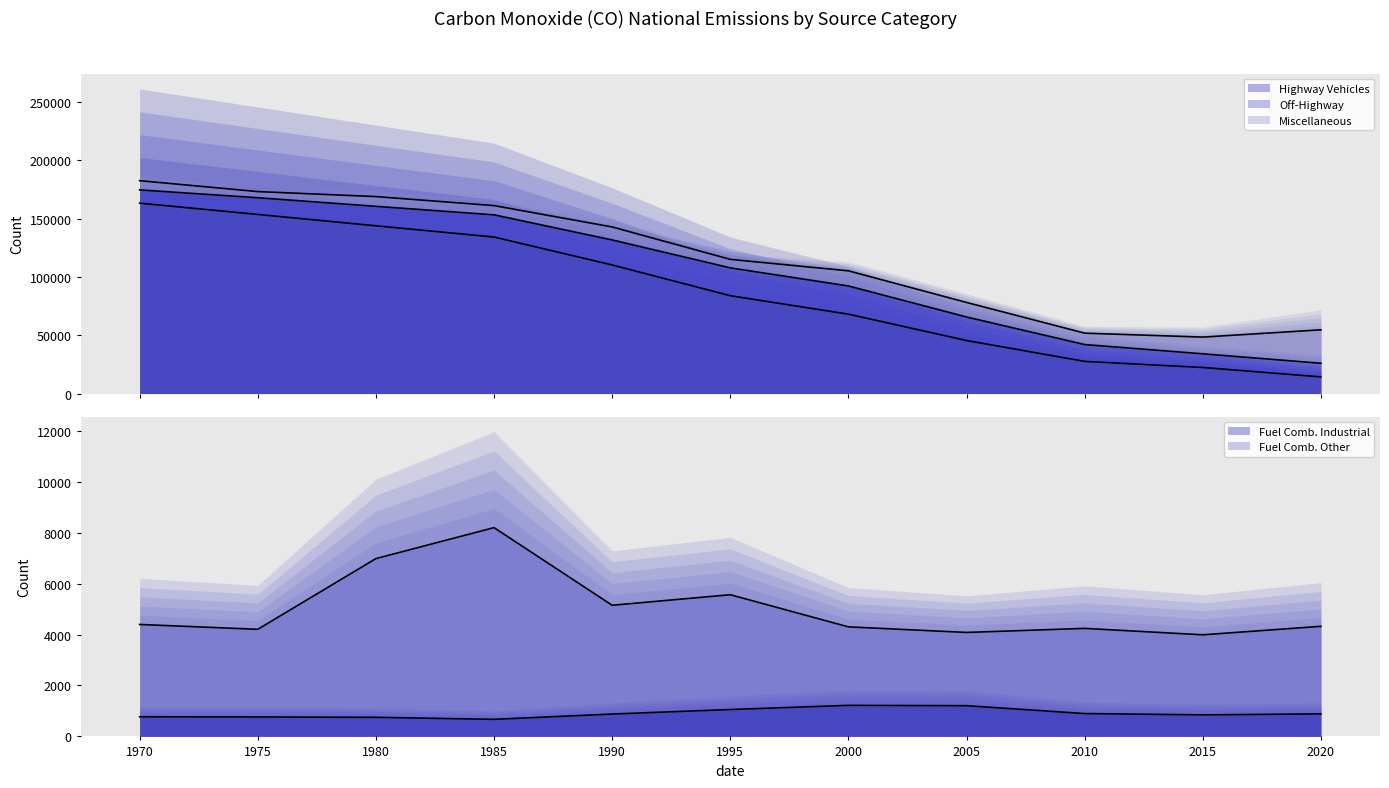

Reading right to left, list all the values displayed in this chart.

Highway Vehicles: 2020=14262.1	2015=22359.8	2010=27568.7	2005=45487.1	2000=68060.9	1995=83881.0	1990=110255.0	1985=134187.0	1980=143827.0	1975=153555.0	1970=163231.0
Fuel Comb. Other: 2020=4321.5	2015=3988.8	2010=4240.1	2005=4081.6	2000=4300.0	1995=5562.0	1990=5148.0	1985=8195.0	1980=6980.0	1975=4204.0	1970=4395.0
Fuel Comb. Industrial: 2020=884.9	2015=845.6	2010=897.1	2005=1206.0	2000=1219.1	1995=1056.0	1990=879.0	1985=670.0	1980=750.0	1975=763.0	1970=770.0